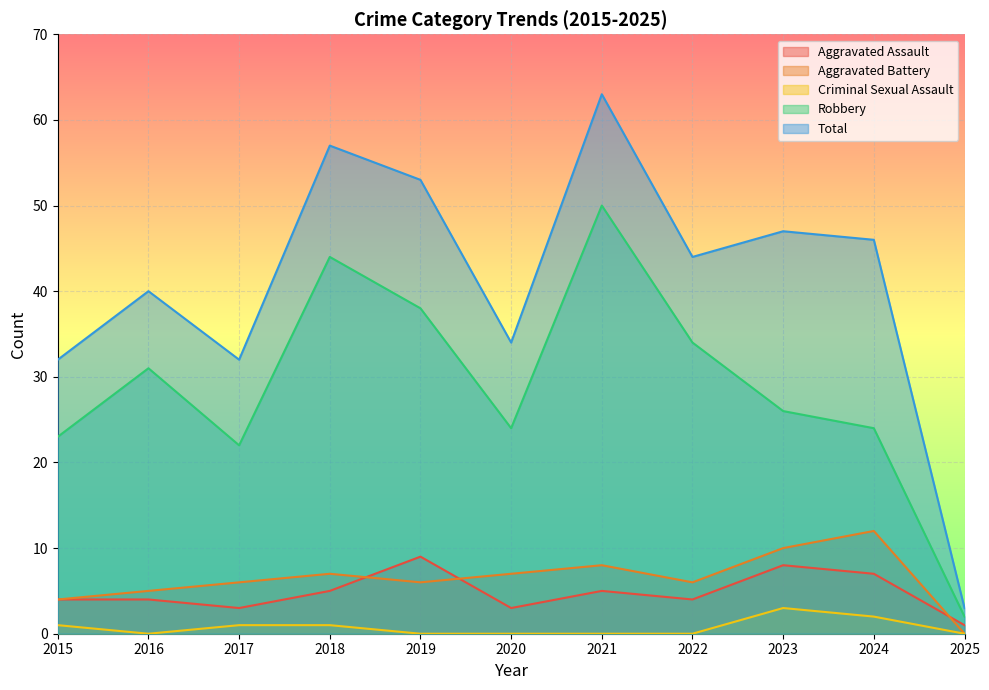

Reading left to right, what are all the values shown in this chart?

Aggravated Assault: 4	4	3	5	9	3	5	4	8	7	1
Aggravated Battery: 4	5	6	7	6	7	8	6	10	12	0
Criminal Sexual Assault: 1	0	1	1	0	0	0	0	3	2	0
Robbery: 23	31	22	44	38	24	50	34	26	24	2
Total: 32	40	32	57	53	34	63	44	47	46	3